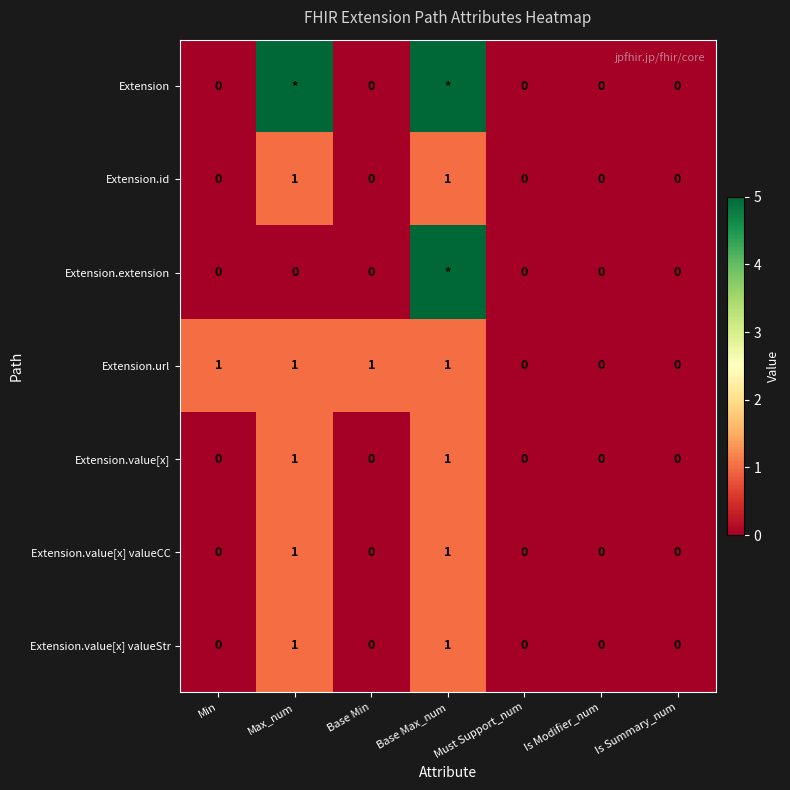

How many values in the Extension.value[x] series exceed 0?

2